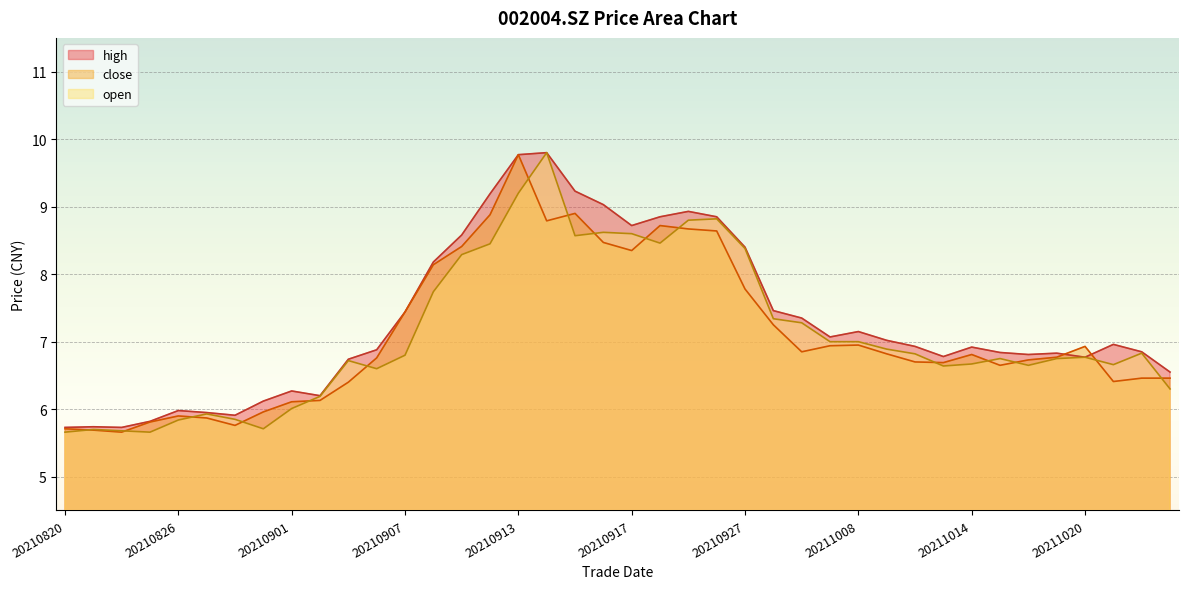

What is the average value of the open series?

7.1